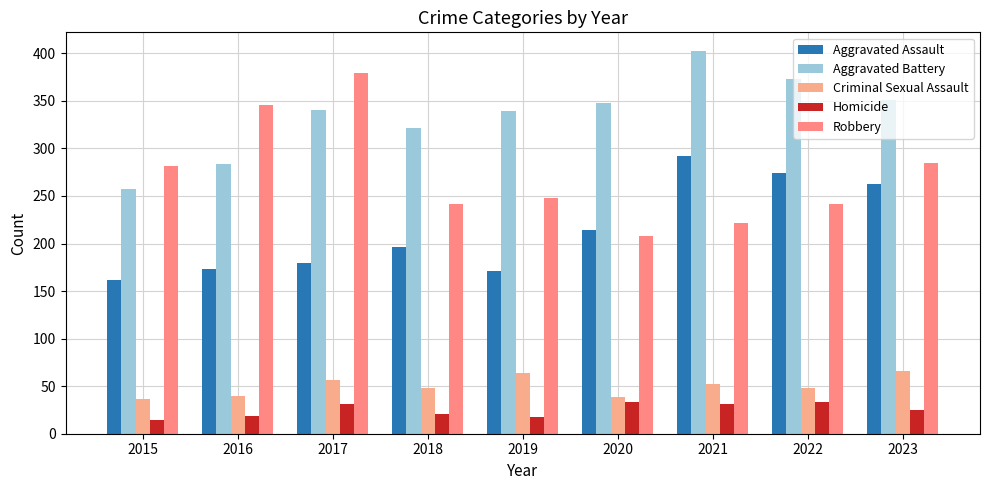

What is the spread (max minus min) of values at 2016?

327